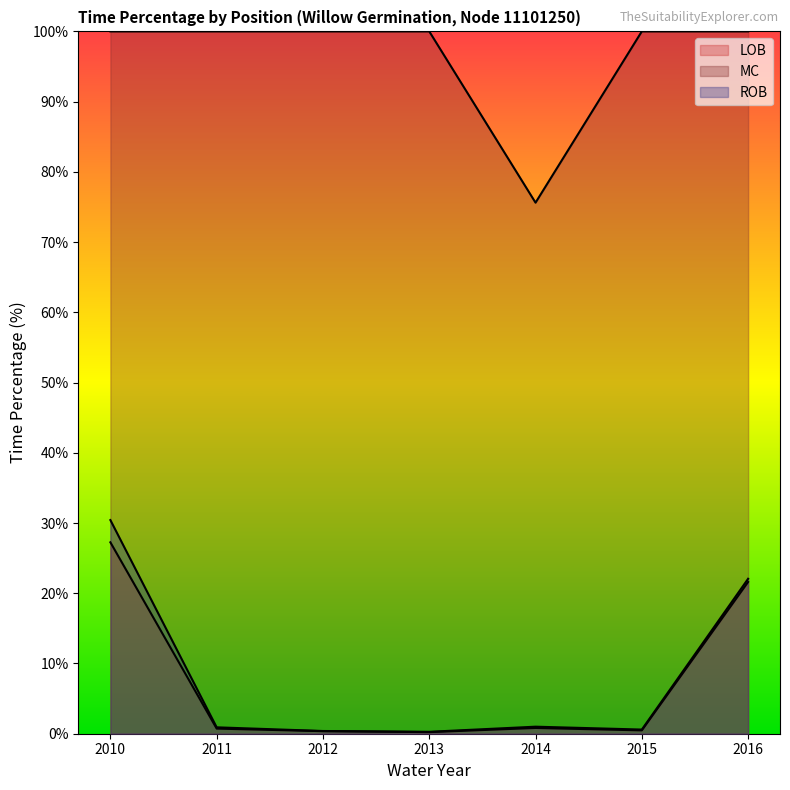

What is the total value across all series at 2012?

100.8